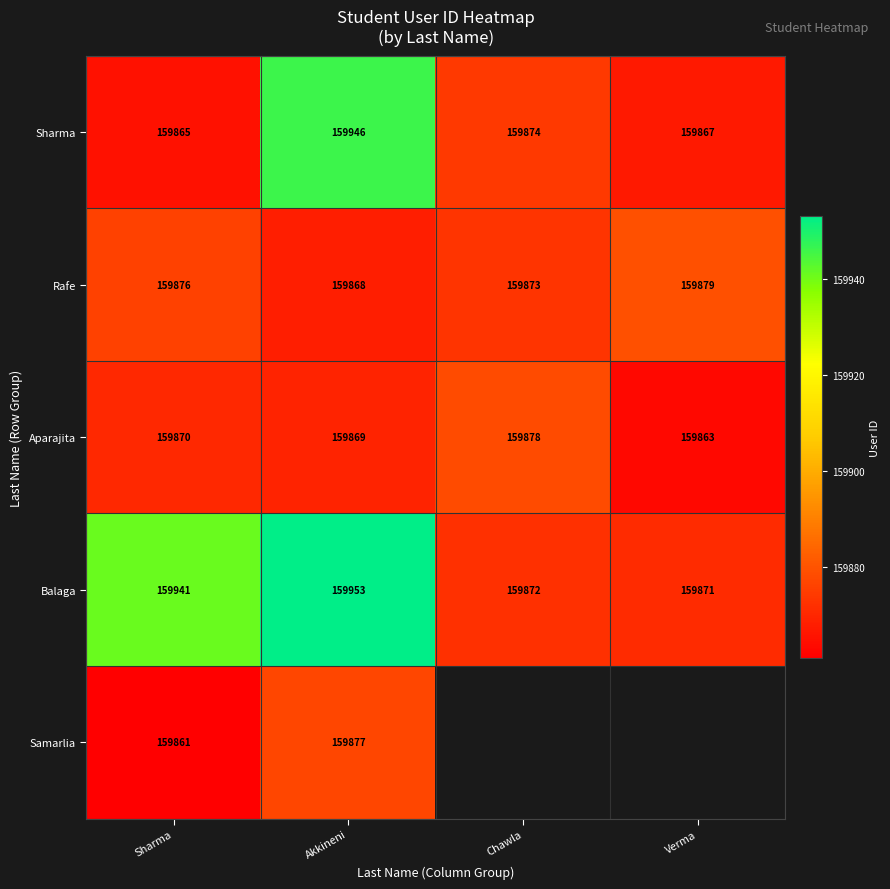

Rank the series at Sharma from lowest to highest value.

Samarlia, Sharma, Aparajita, Rafe, Balaga